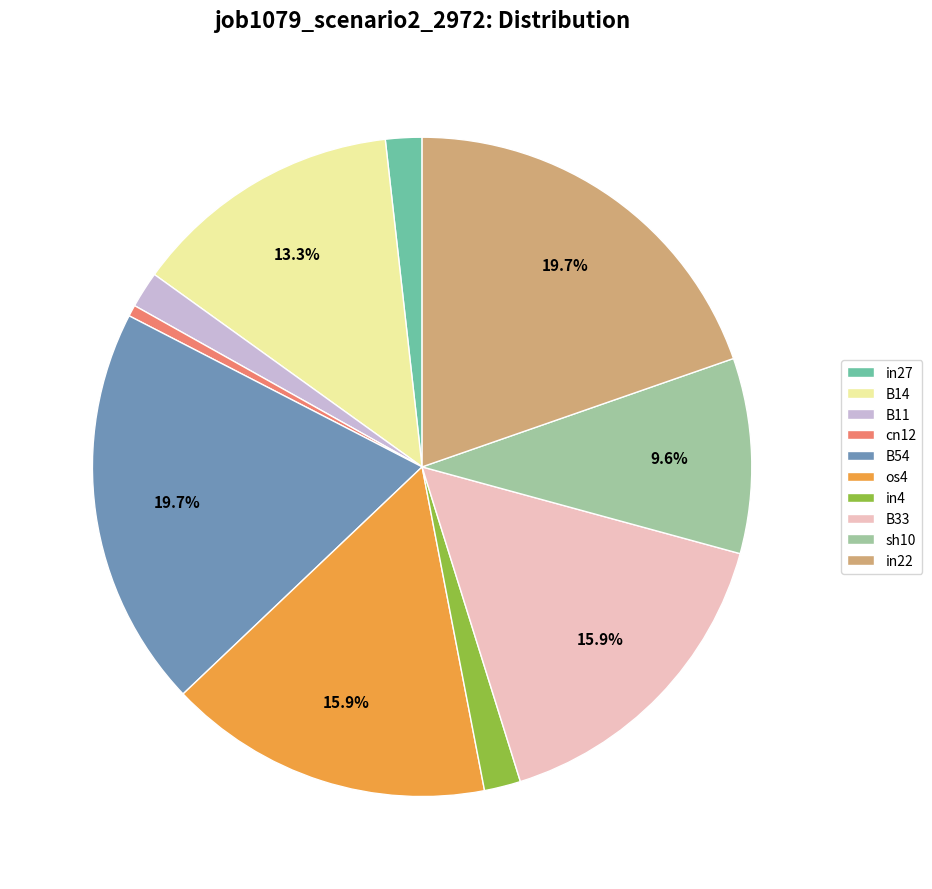

Is there any slice that represents more than half of the pie?

No